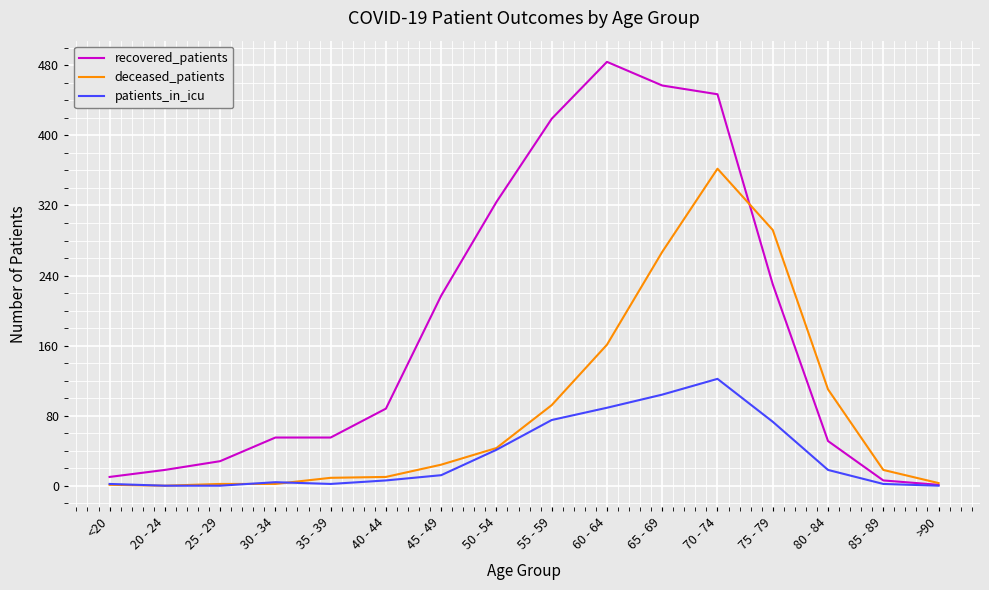

What is the maximum value shown in the chart?

484